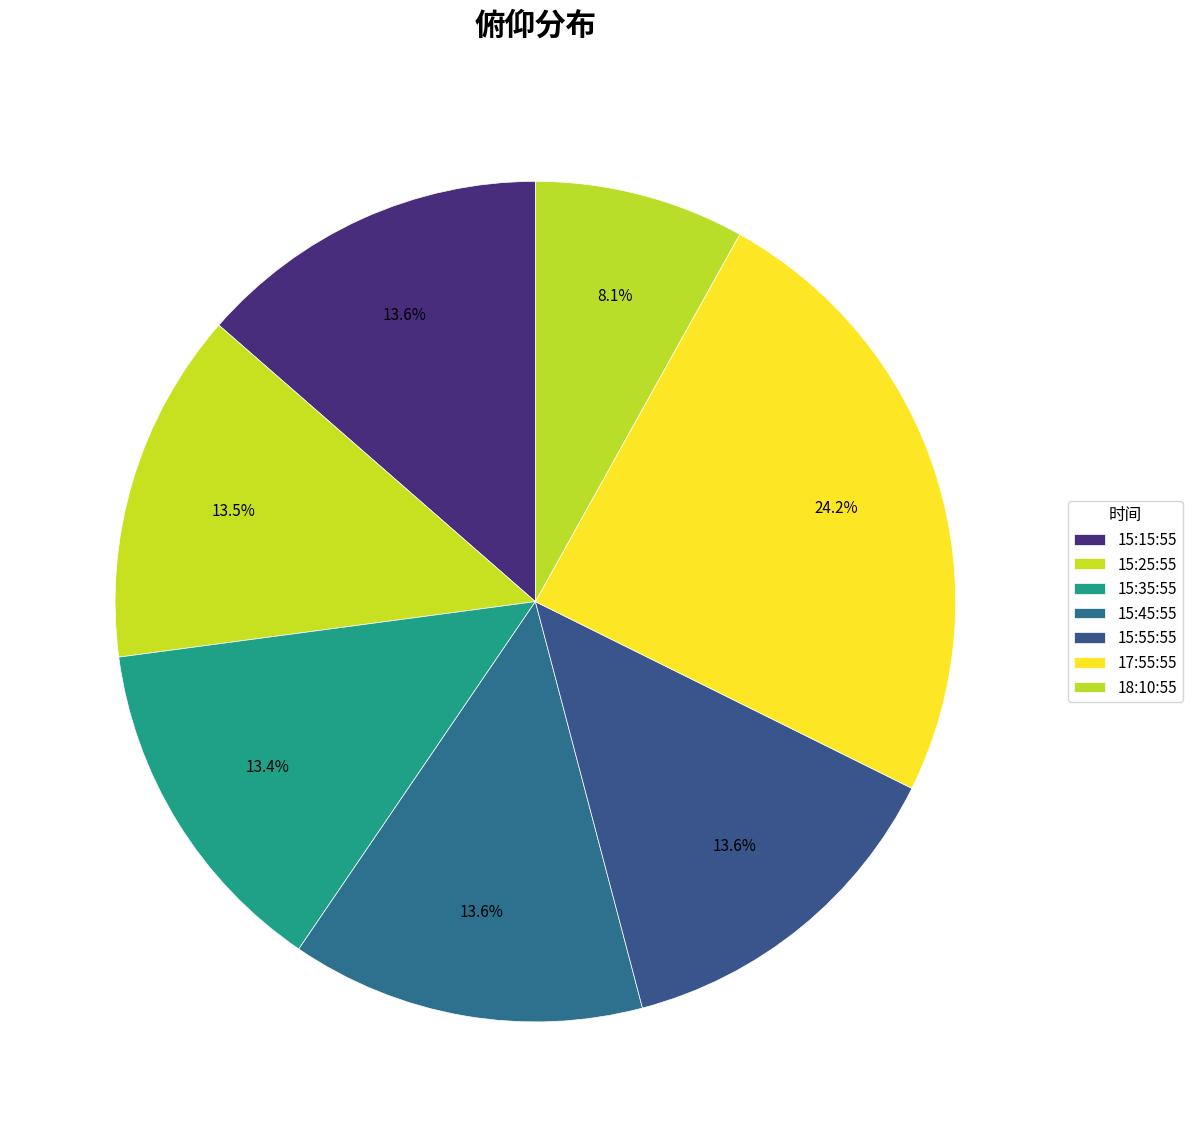

Count the number of slices in the pie.

7